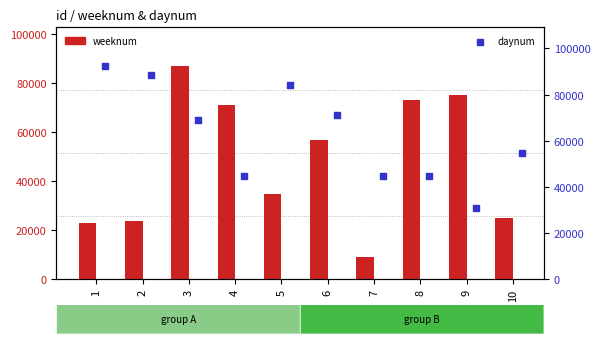

Which series has the largest total across all categories?

daynum